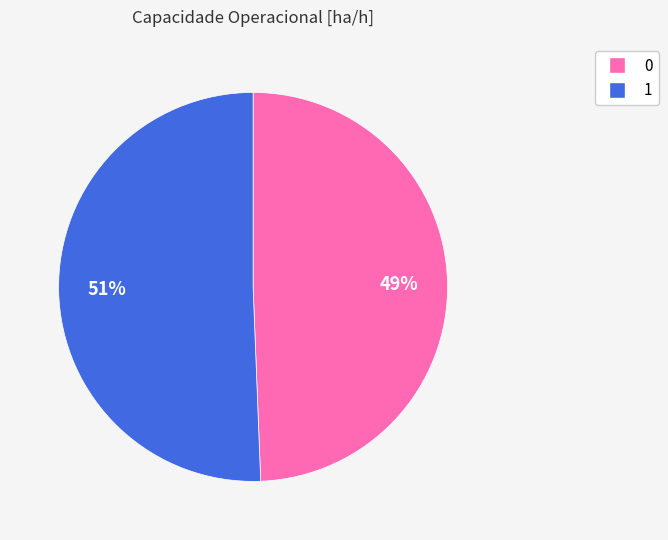

Which category accounts for the majority?

1